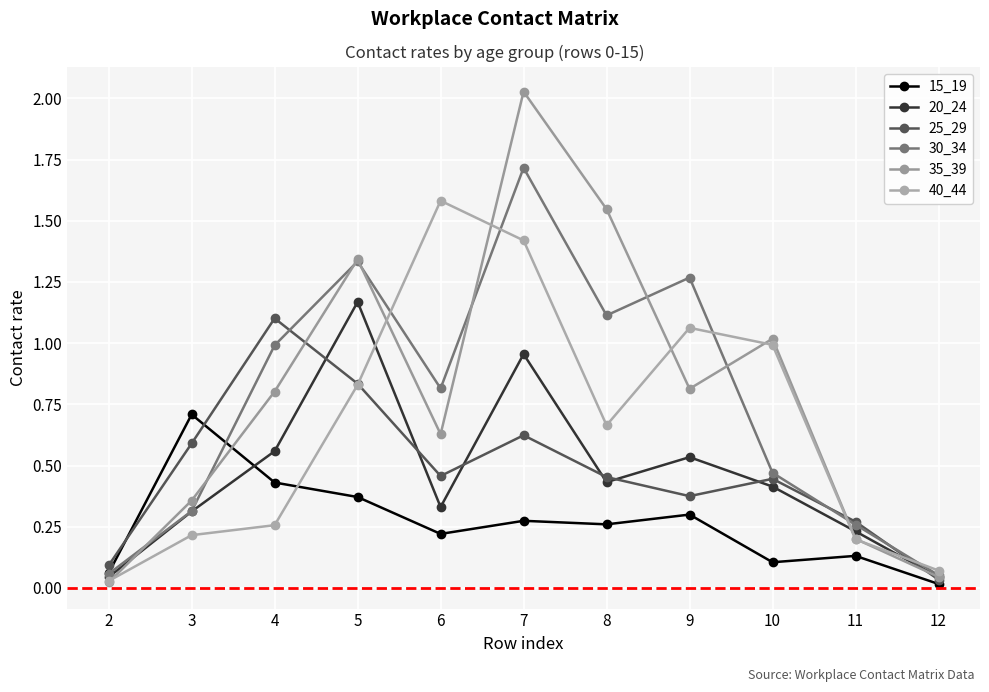

The 30_34 series shows 1.1 at 8. True or false?

True